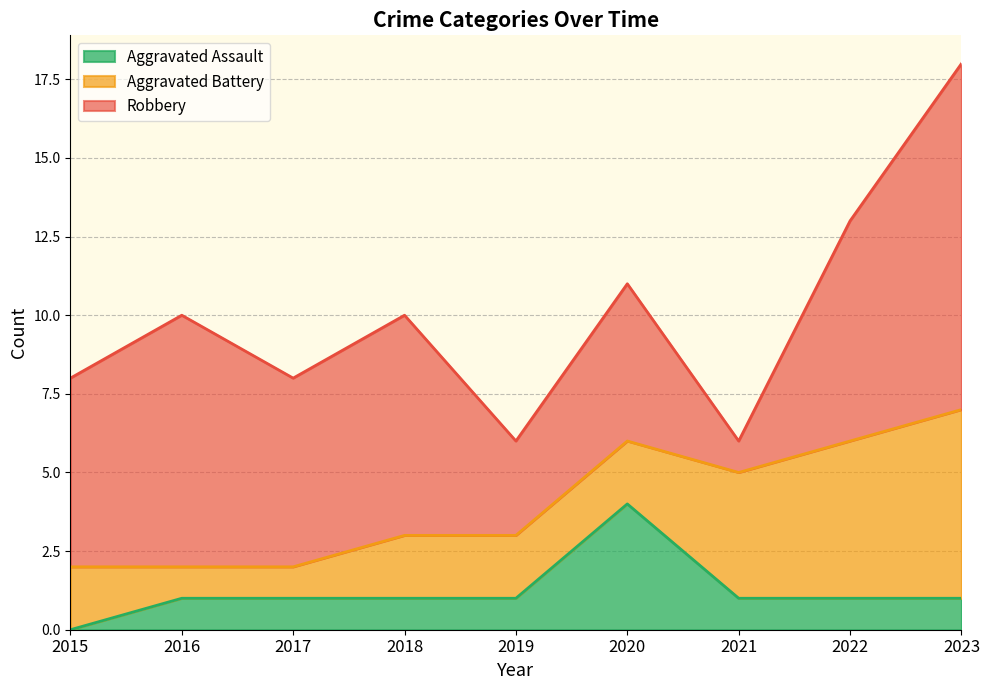

Where does the Aggravated Battery series first go above 2?

2021